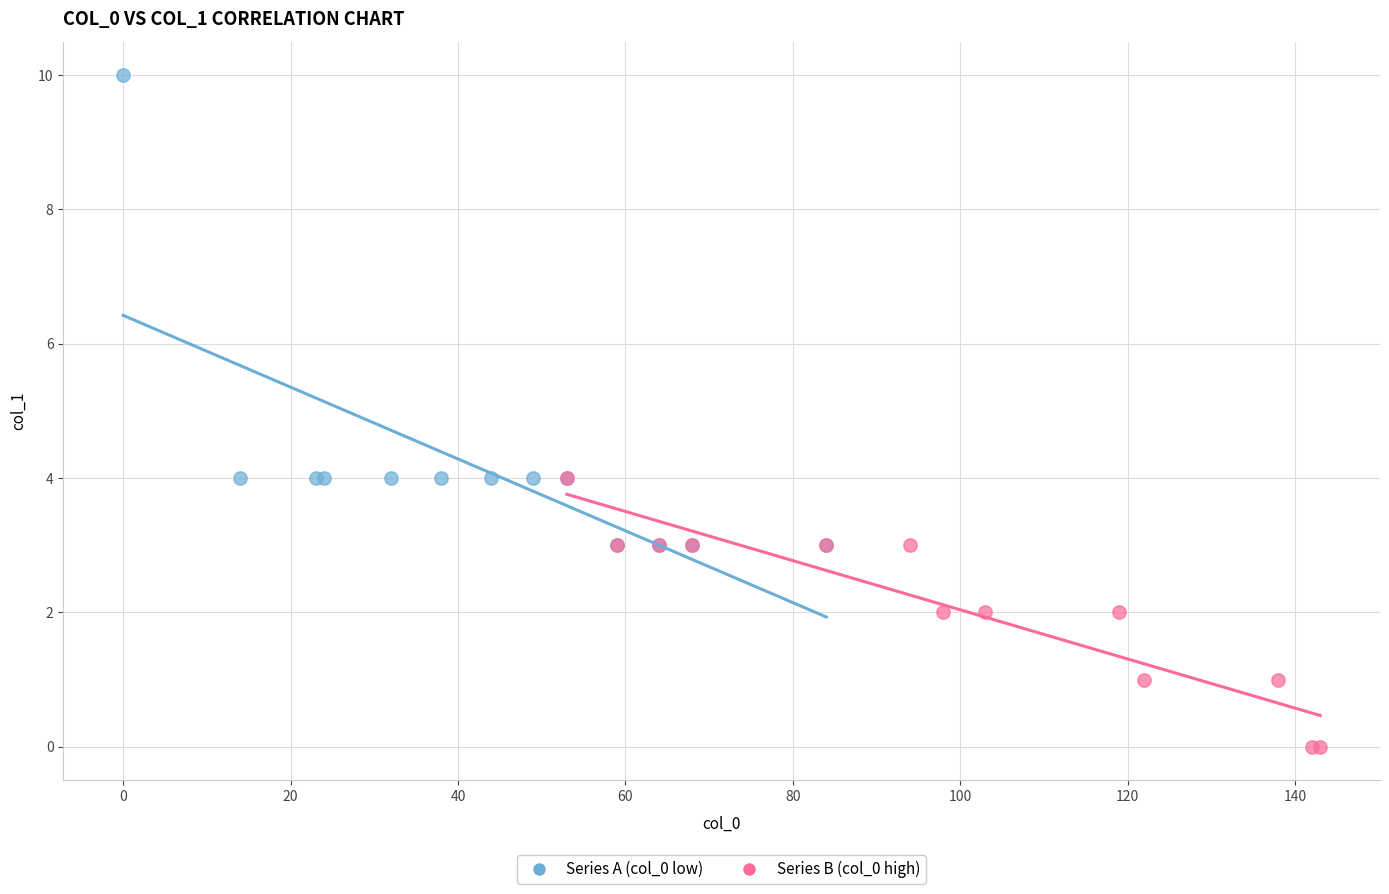

Which series has the largest Y range (max minus min)?

Series A (col_0 low)